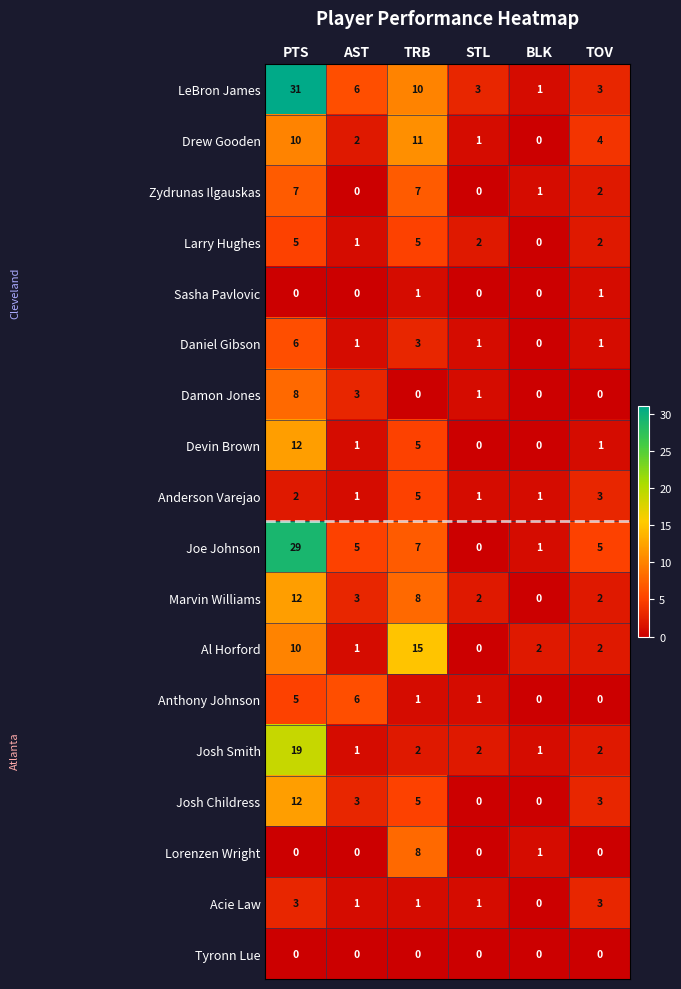

At which label does Al Horford first exceed 2?

PTS